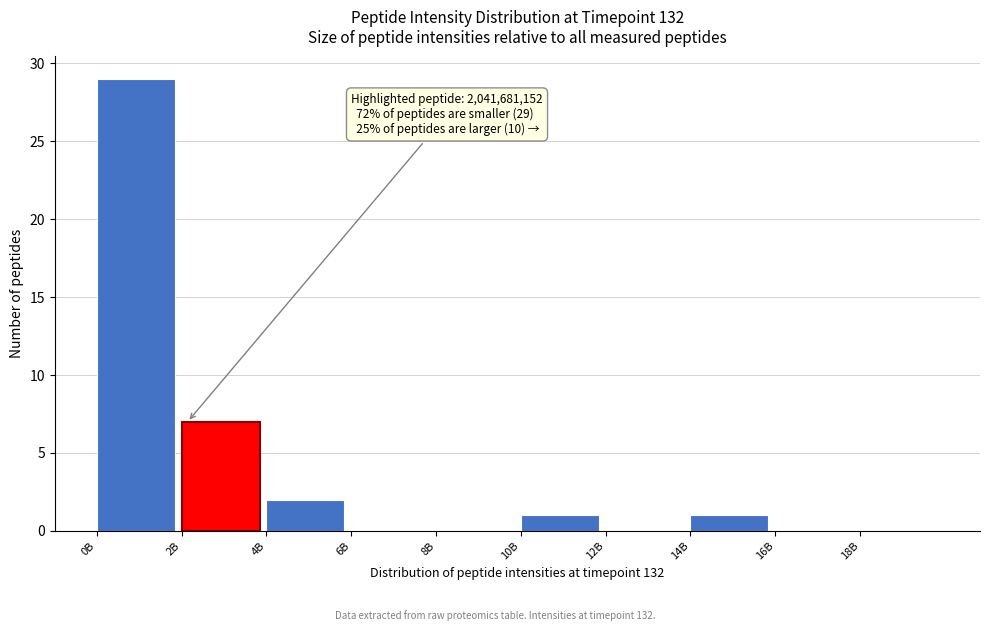

Reading right to left, extract all data points from this chart.

18B=0	16B=0	14B=1	12B=0	10B=1	8B=0	6B=0	4B=2	2B=7	0B=29